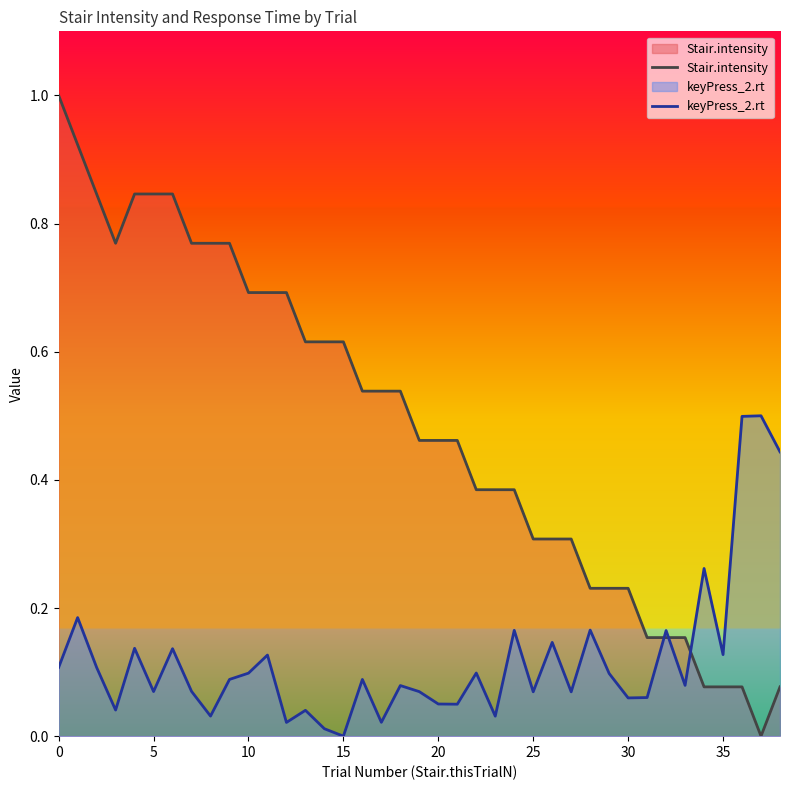

In keyPress_2.rt, how many points are lower than both neighbors (excluding endpoints)?

13